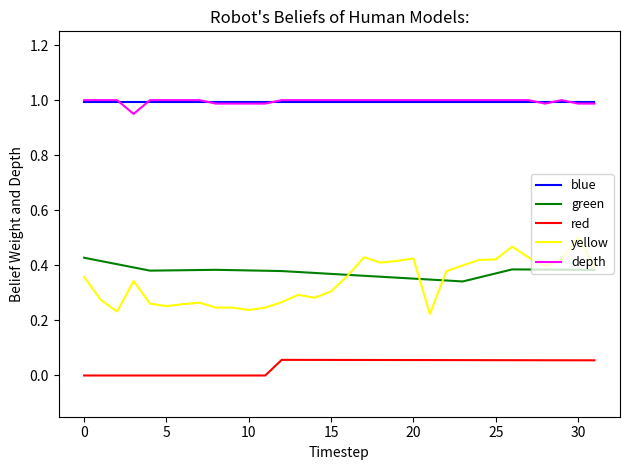

Which series has the largest range (max minus min)?

yellow